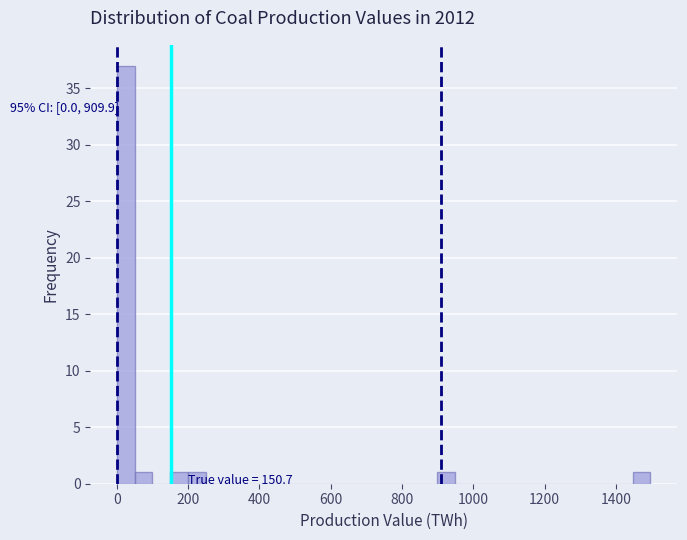

Around what value on the x-axis is the tallest bar? Give the approximate position of its centre, as read against the axis.

20